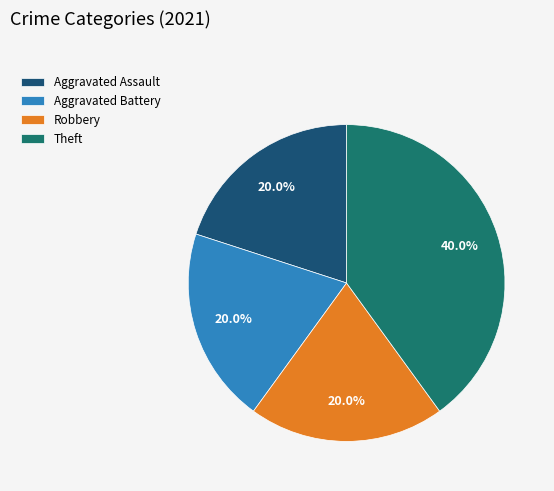

Is Theft the majority of the pie?

No